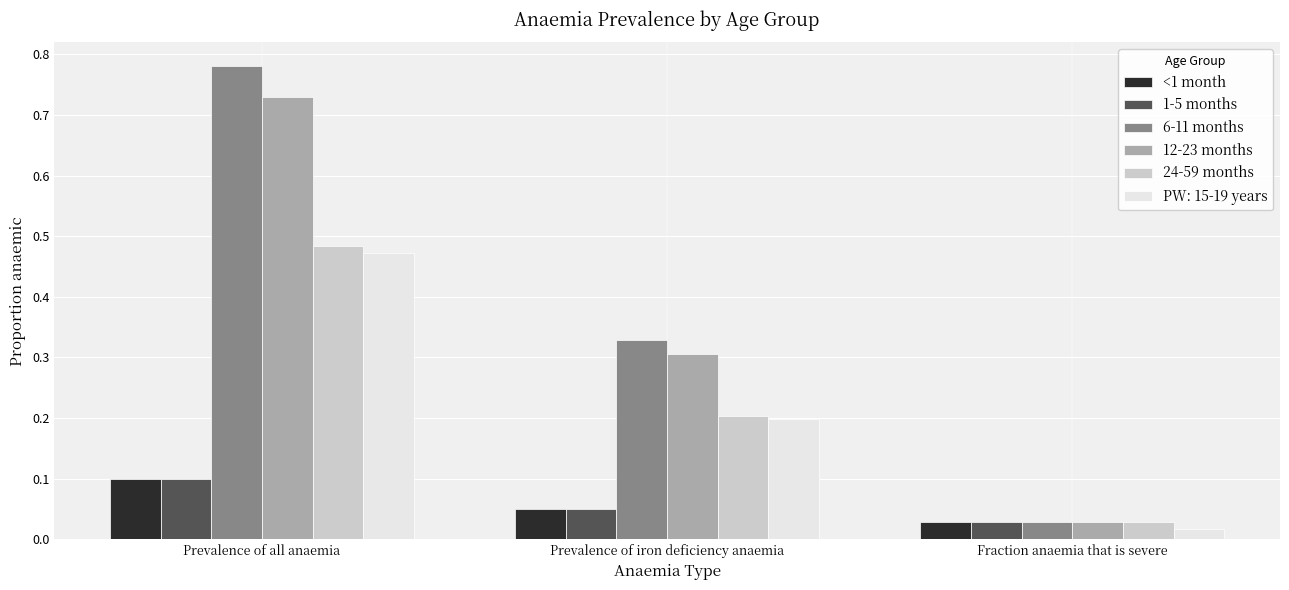

At which category does the chart reach its minimum across all series?

Fraction anaemia that is severe